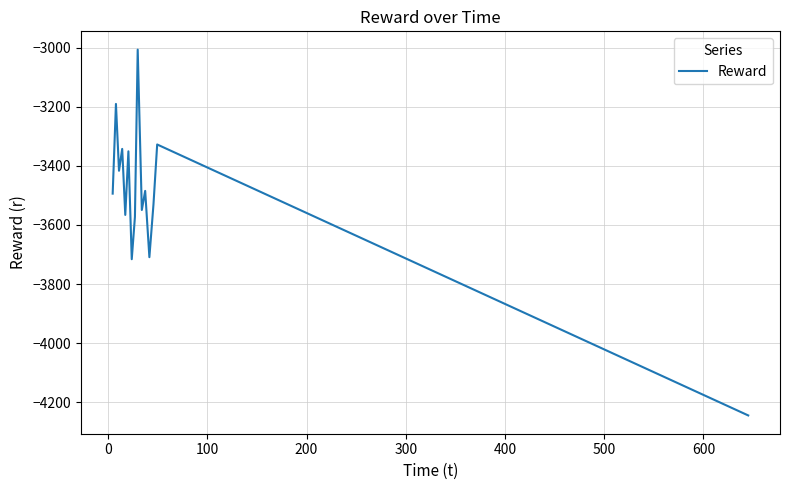

What is the greatest value displayed?

-3007.2